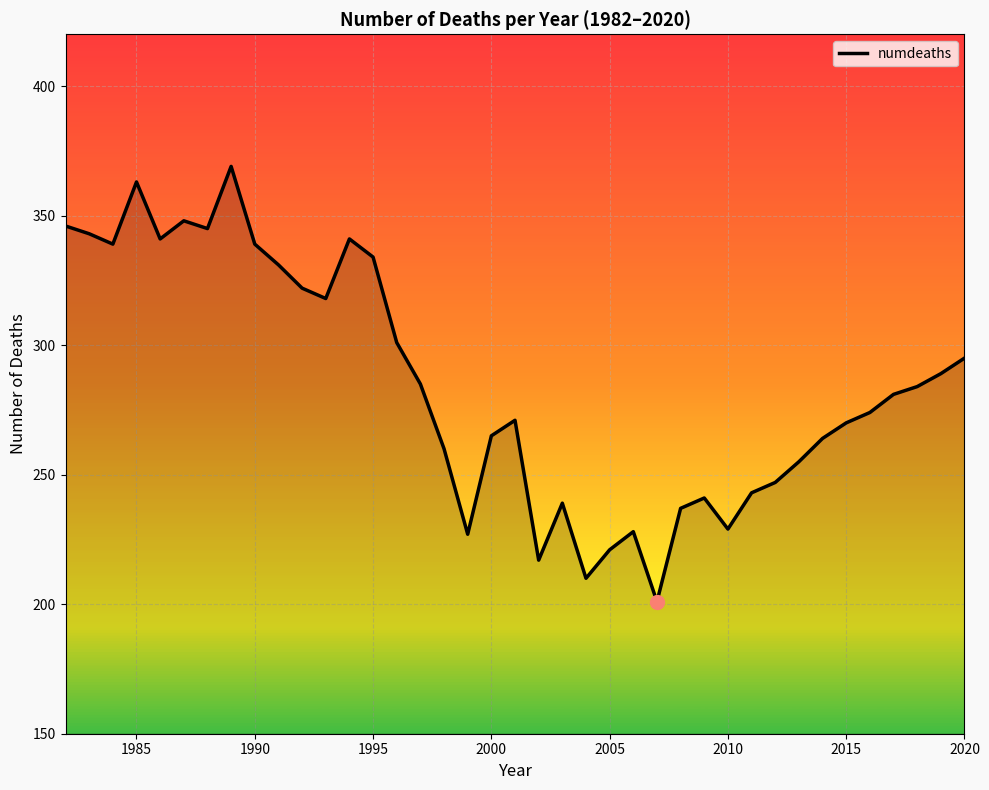

What is the difference between the maximum and minimum values?

168